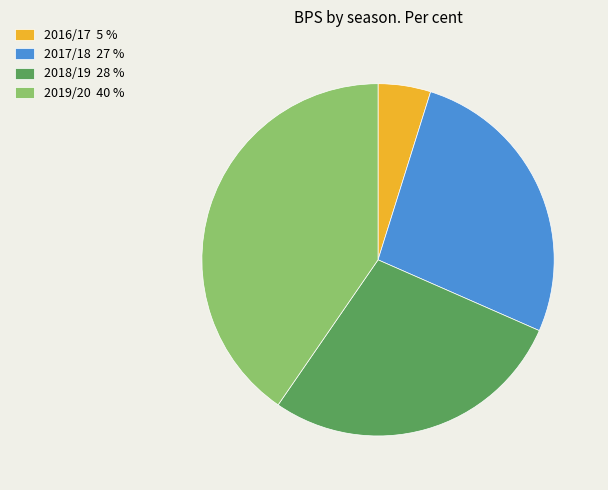

How many slices are in this pie chart?

4